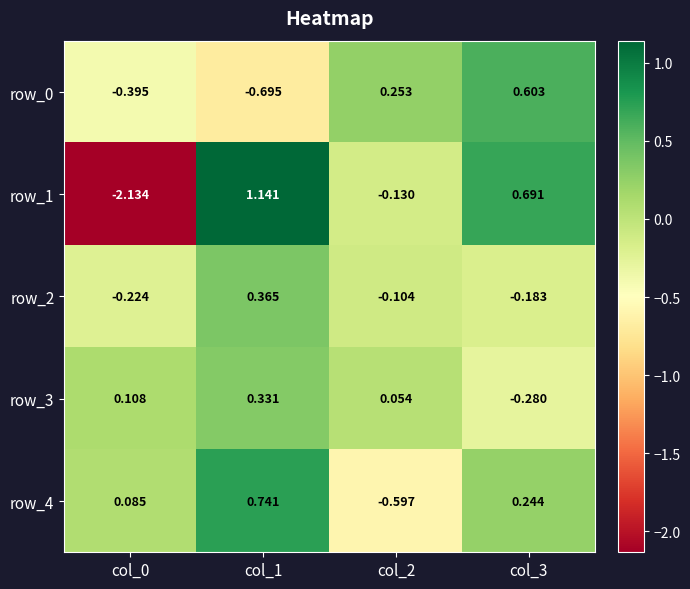

The row_0 series shows 0.3 at col_3. True or false?

False